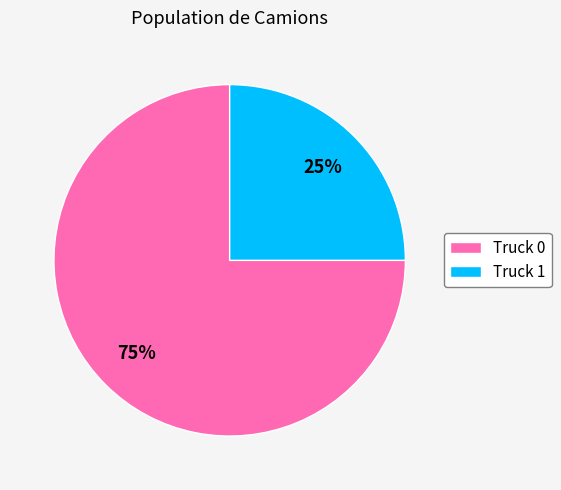

Combined, do Truck 0 and Truck 1 account for over 50%?

Yes